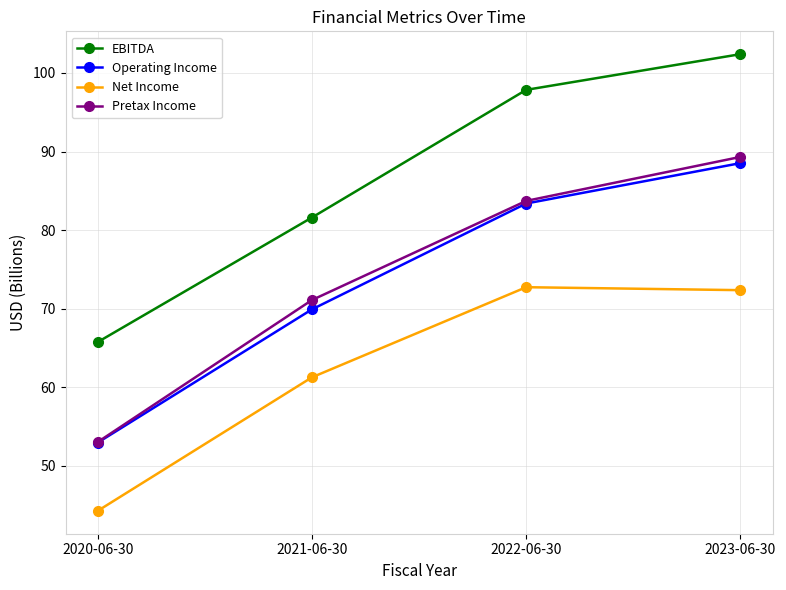

List the series in order of their peak value, highest first.

EBITDA, Pretax Income, Operating Income, Net Income